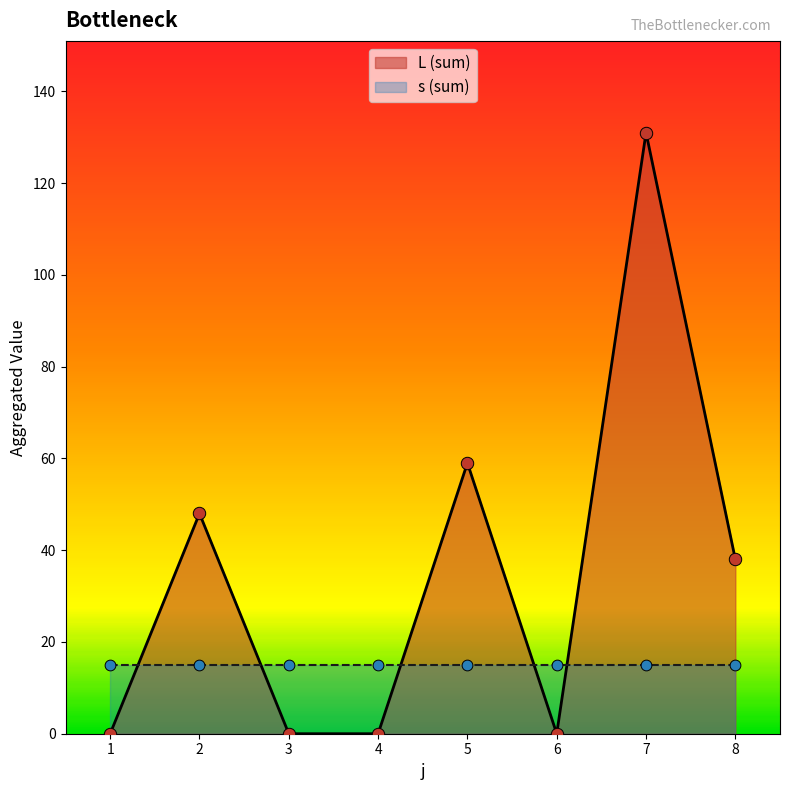

The L (sum) series shows 53 at 7. True or false?

False